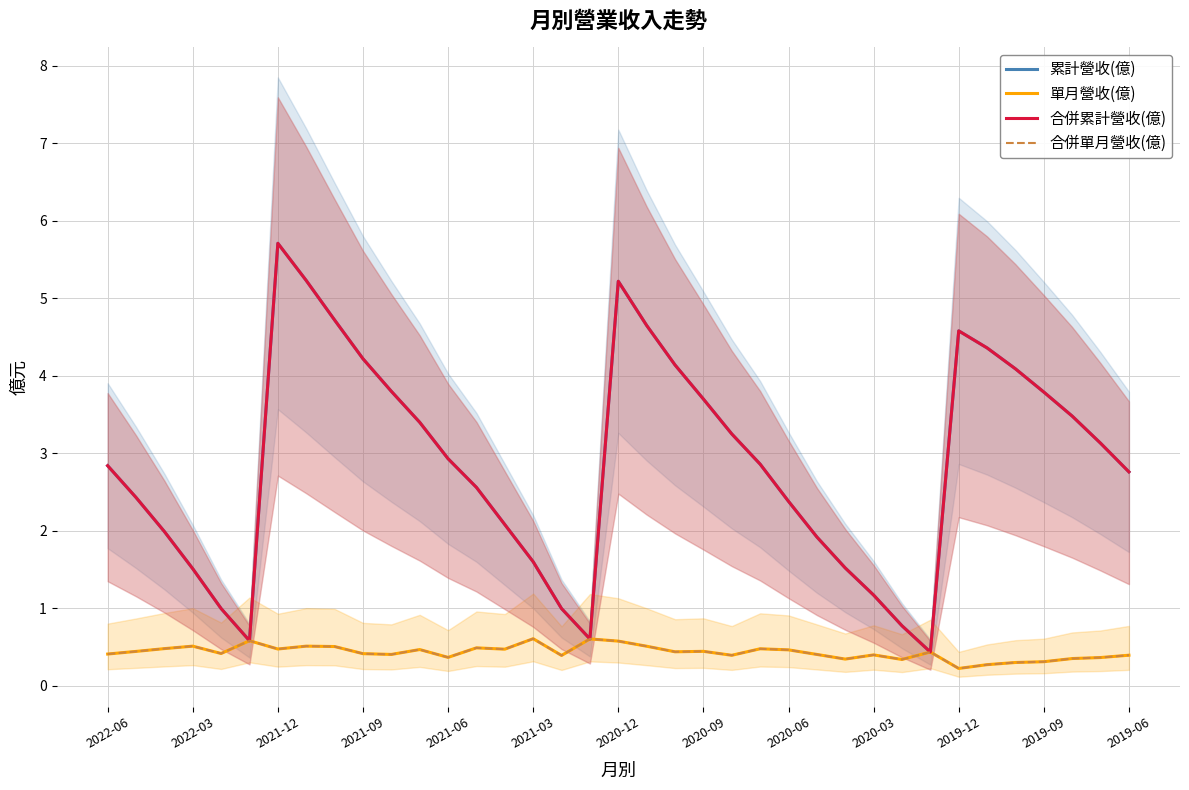

True or false: 累計營收(億) and 合併累計營收(億) cross at least once.

False